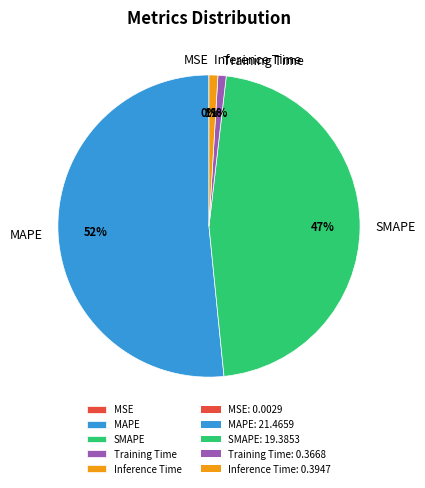

Which slice is the largest?

MAPE